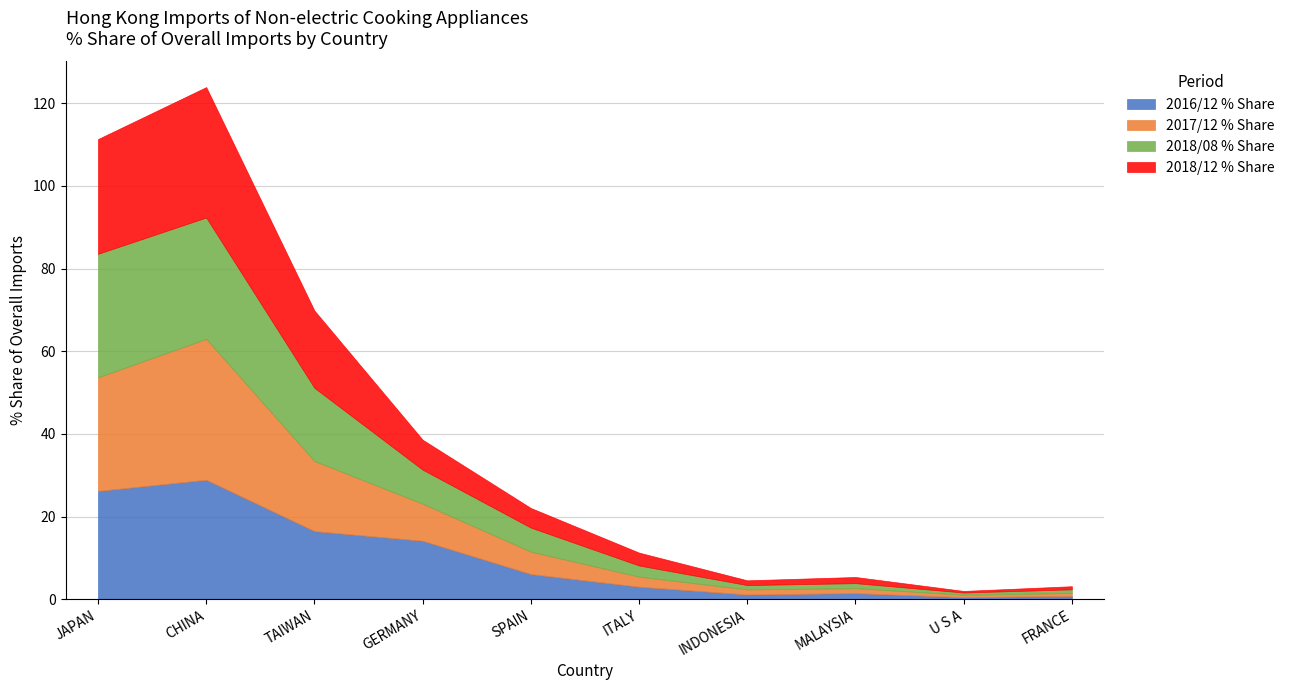

What is the average value of the 2018/12 % Share series?

9.7